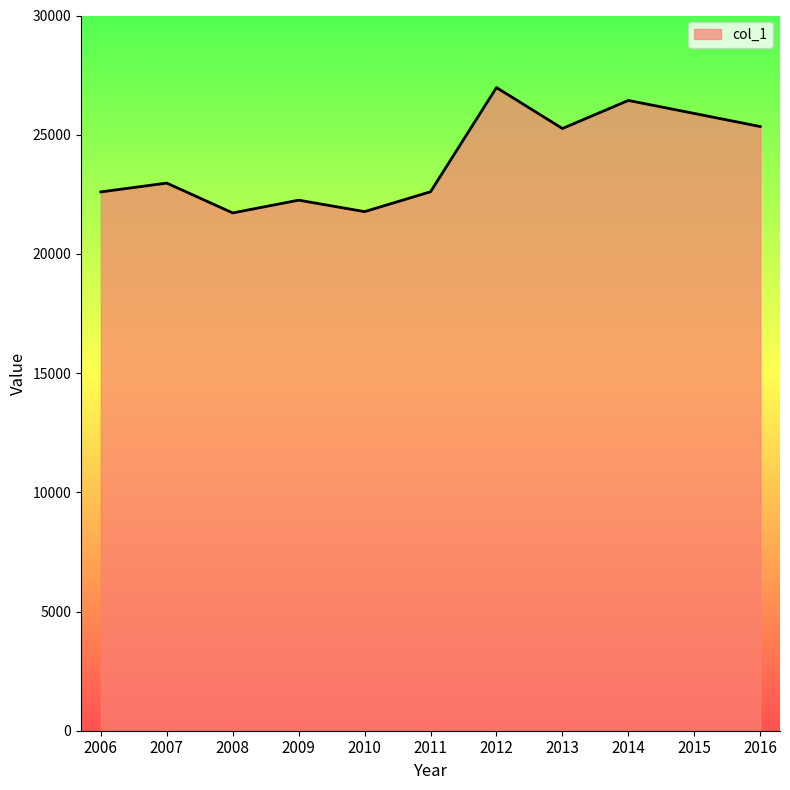

What is the smallest value displayed?

21718.9